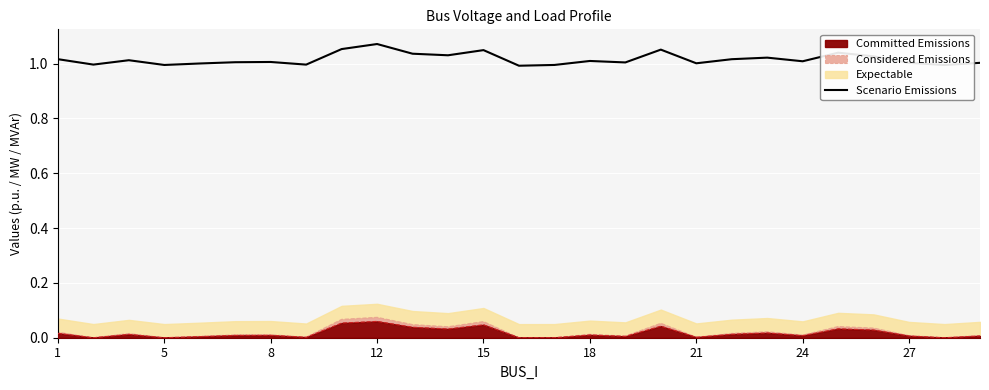

How many lines are shown in the chart?

1